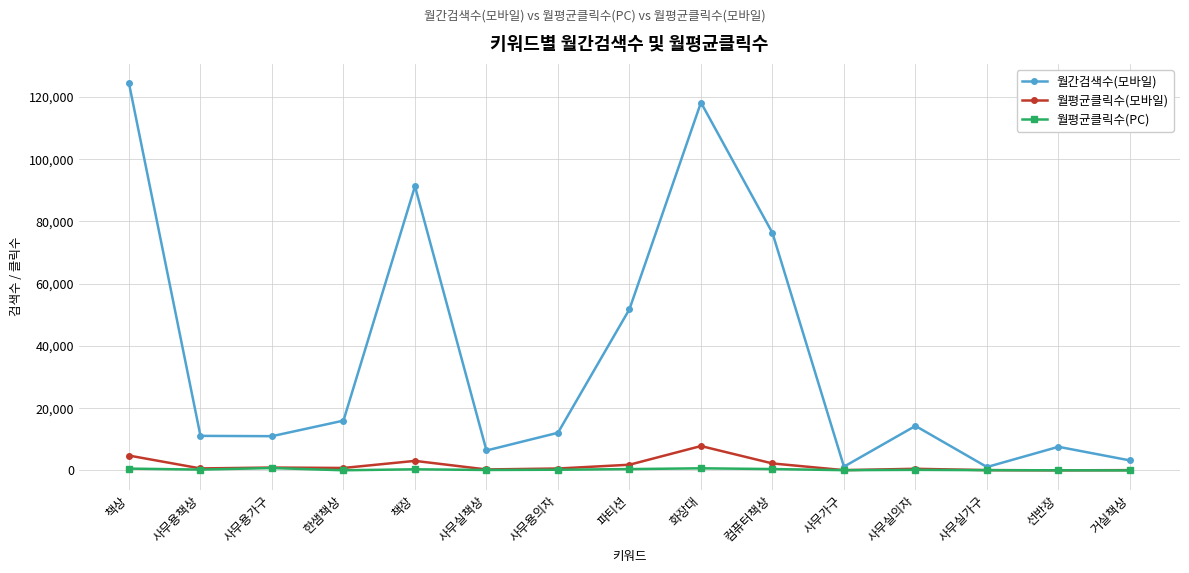

What is the value of the 월평균클릭수(PC) point at the 15th from the left?

13.3